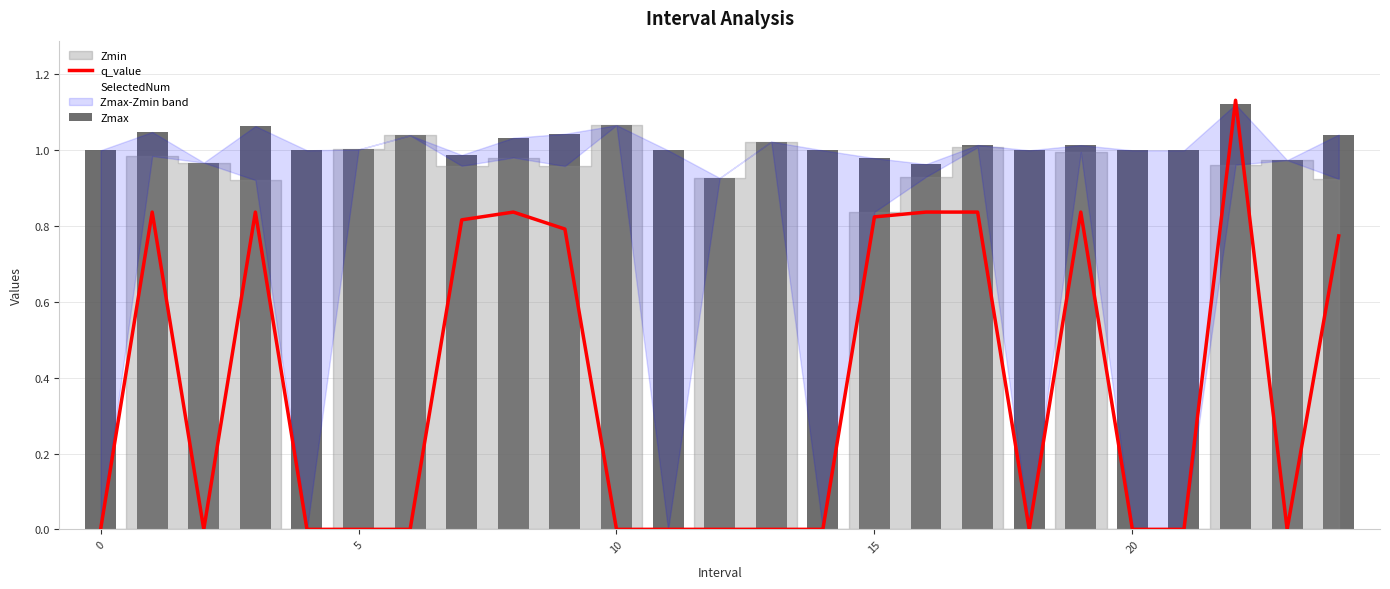

At which category is the sum across all series the highest?

22